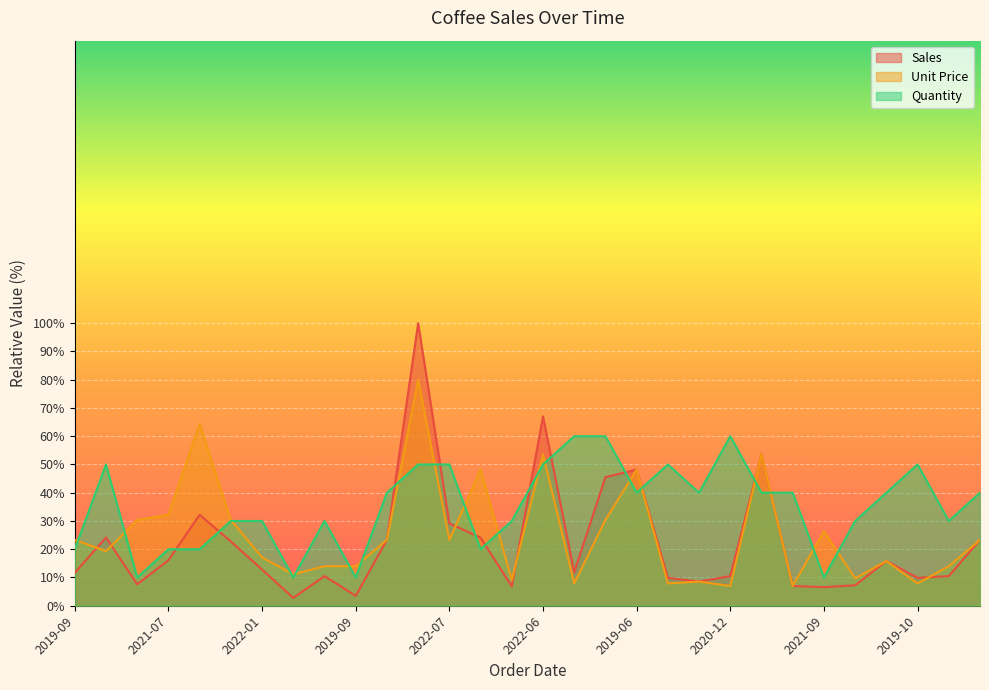

The value of Quantity at 2022-05-20 is 16.7. True or false?

False